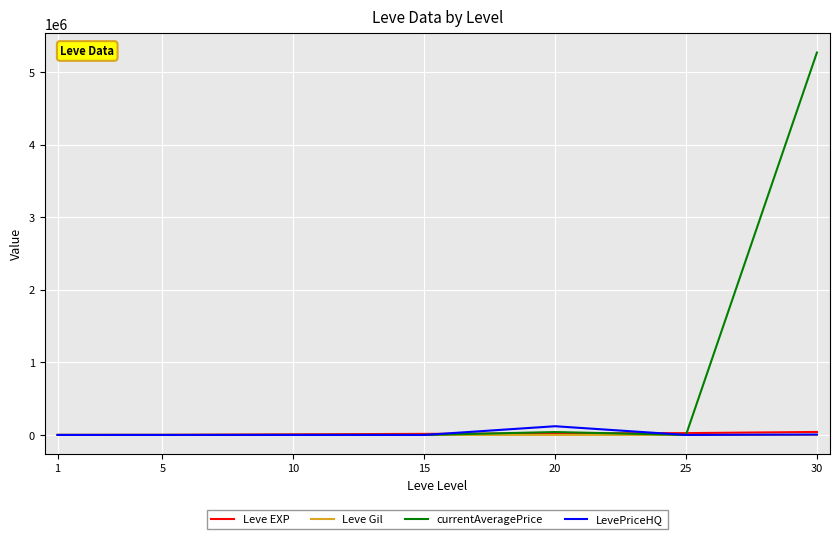

How many Leve Gil values are between 140 and 229?

5